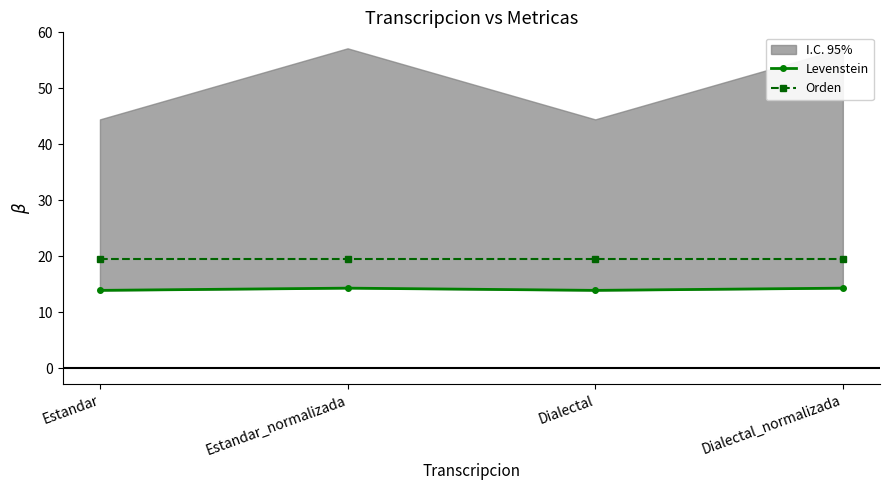

True or false: Orden and Levenstein intersect in this chart.

False